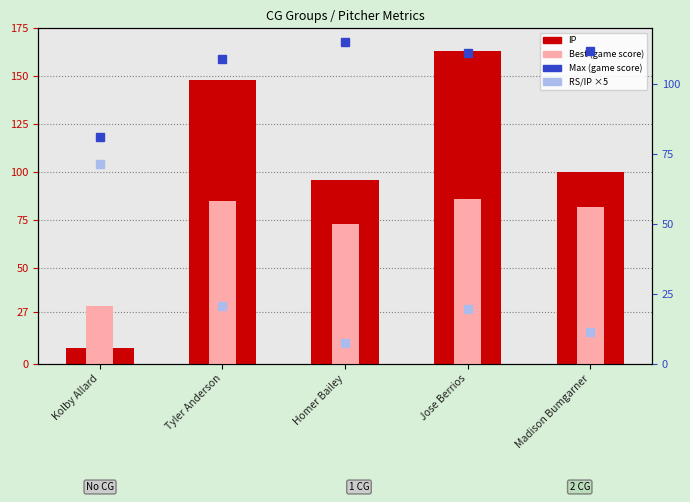

Is the value of Best at Madison Bumgarner greater than the value of IP at Tyler Anderson?

No